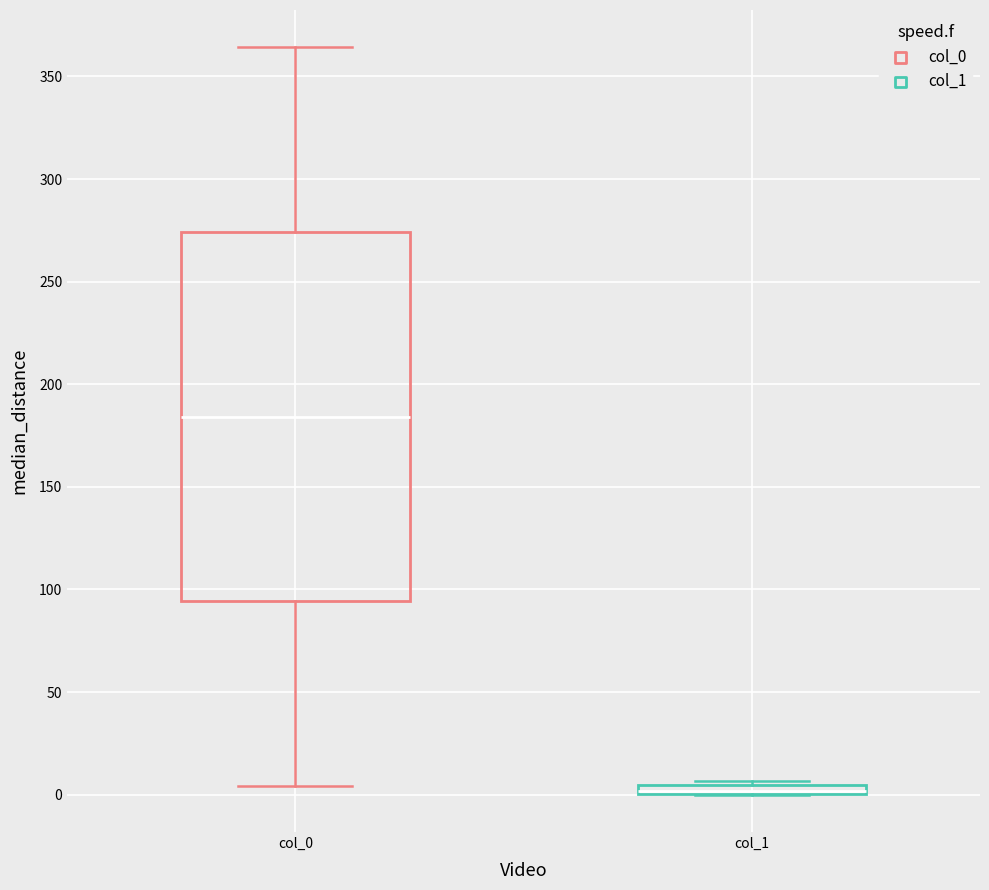

Where is the lower edge of the box for col_0 on the y-axis? The values are not printed on the chart, so give them approximately, as read against the axis.

95